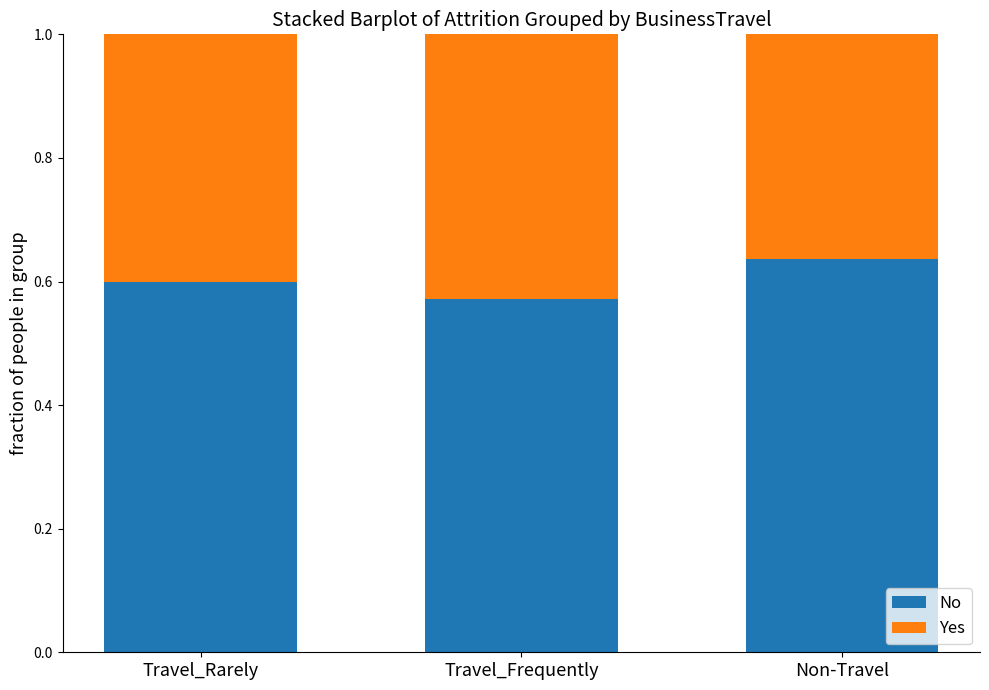

Where is No nearest to the value 0?

Travel_Frequently